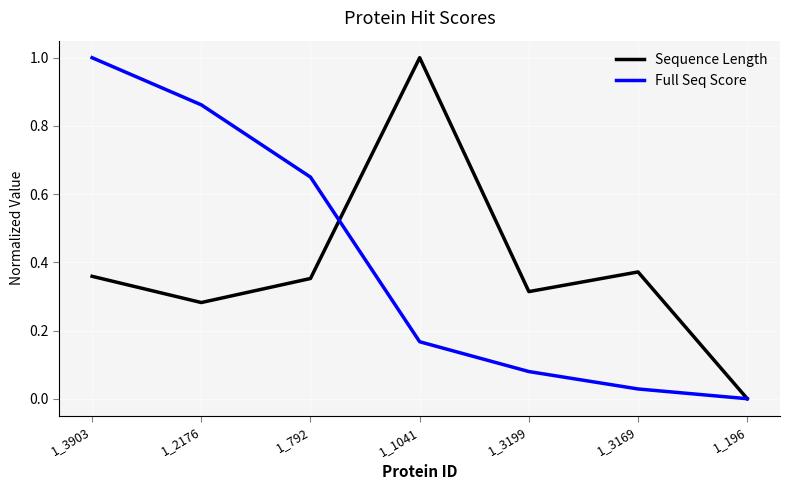

What is the difference between the highest and lowest values at 1_1041?

0.8